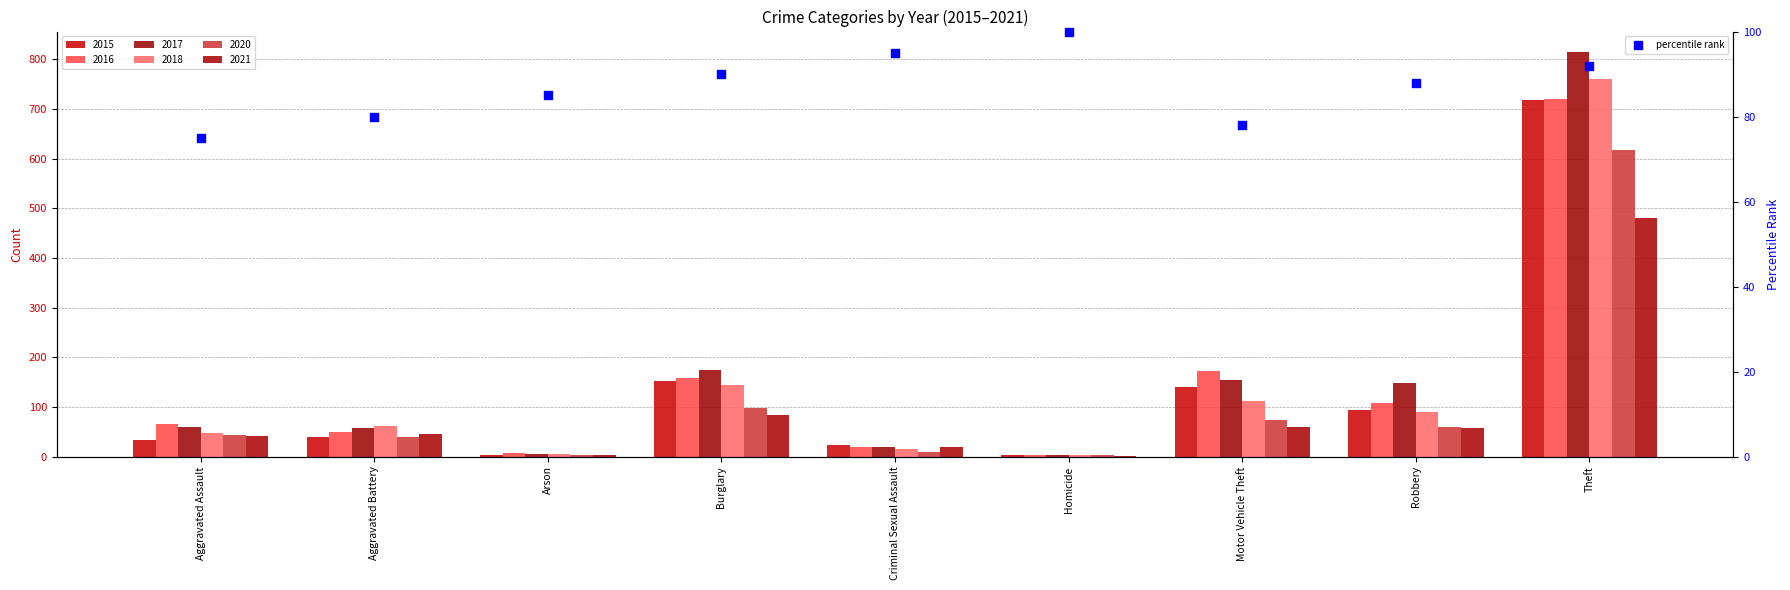

Which has a higher value, Criminal Sexual Assault or Burglary?

Criminal Sexual Assault